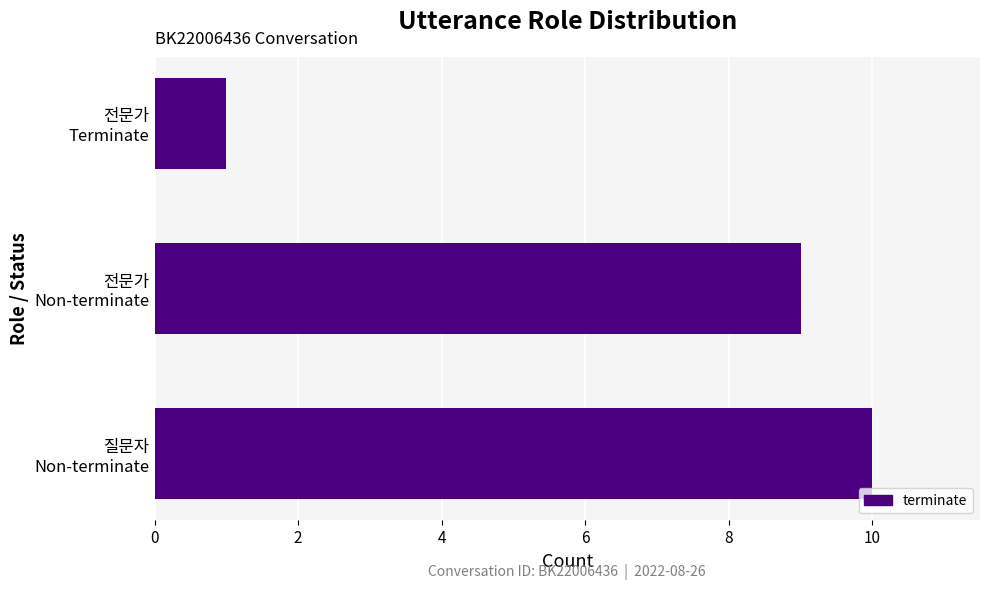

What is the difference between the maximum and minimum values?

9